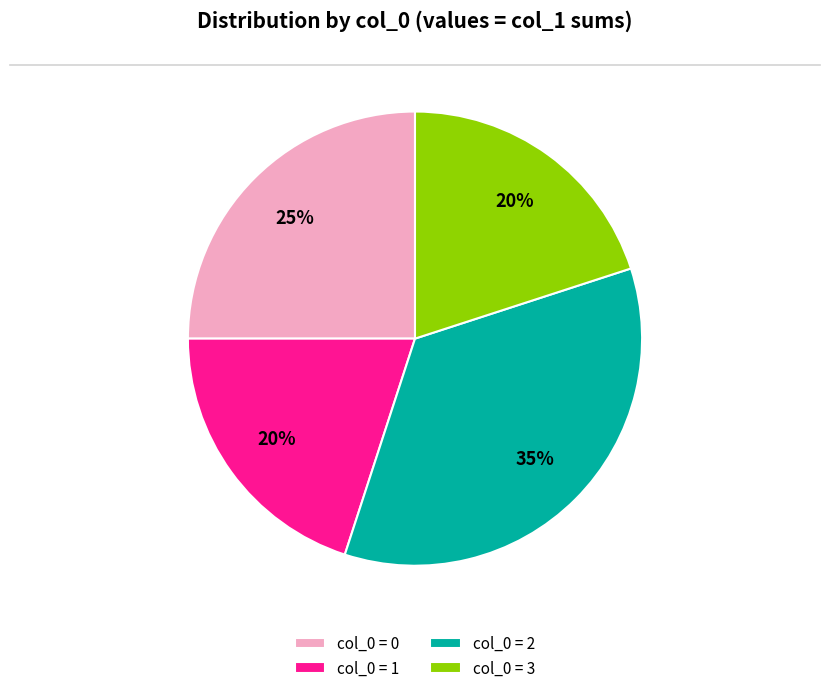

What is the ratio of the value at col_0 = 1 to the value at col_0 = 3?

1.0